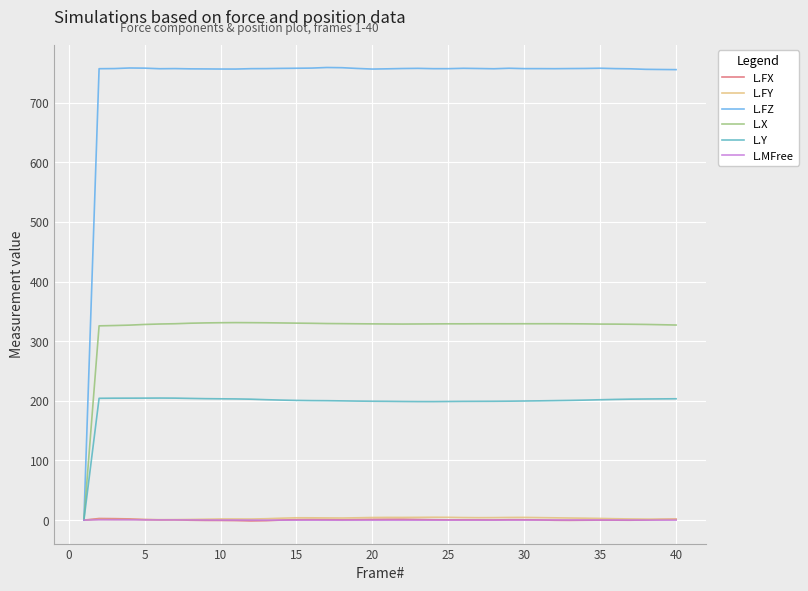

What is the maximum value shown in the chart?

759.1